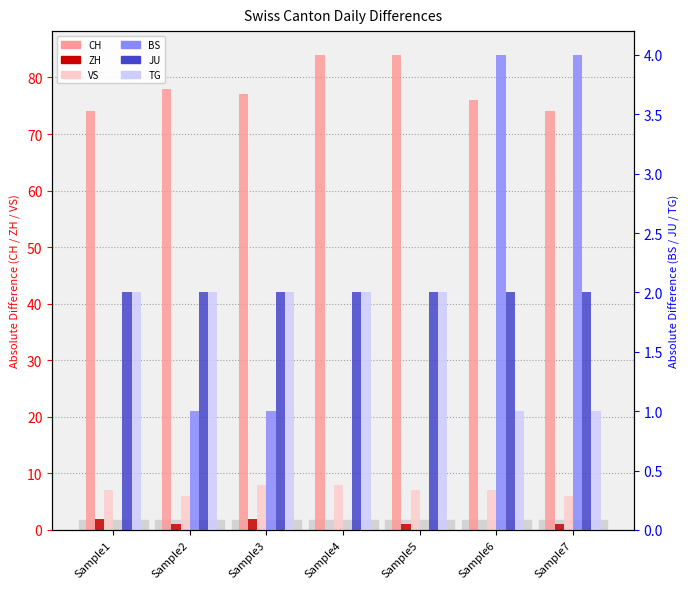

What is the value of the BS bar at the 2nd from the left?

1